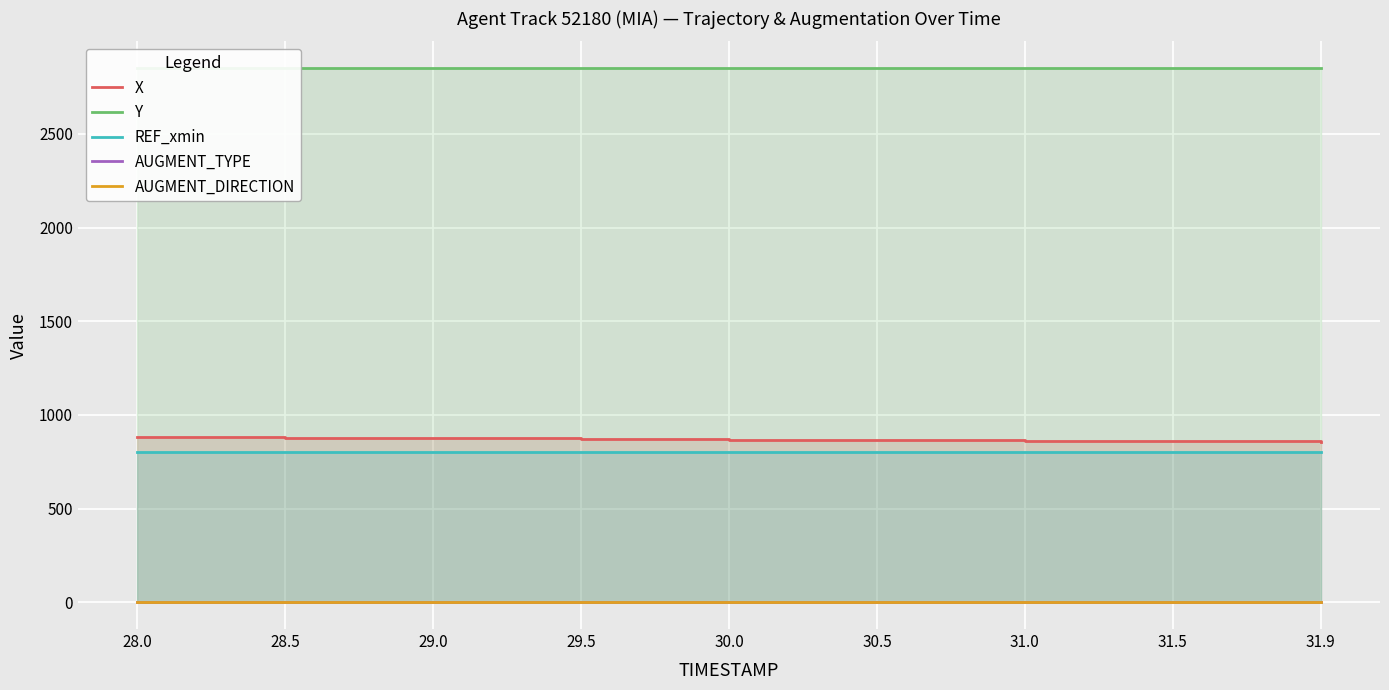

True or false: Y has a value of 2851.1 at 28.0.

True